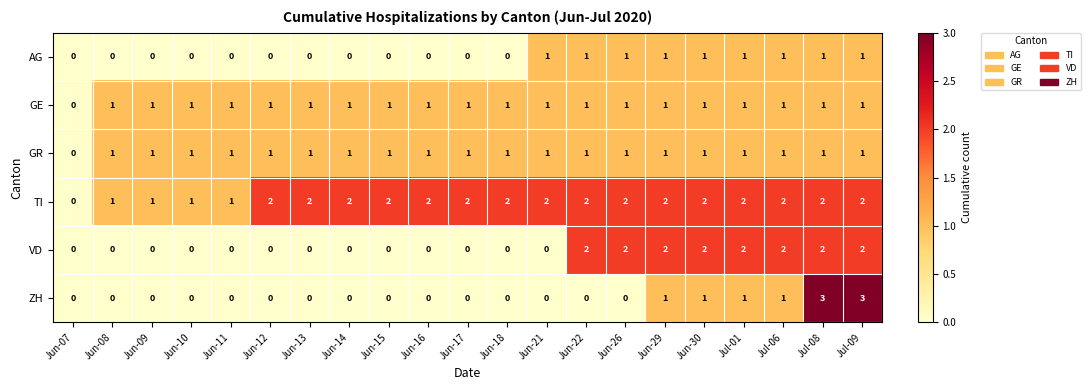

What is the greatest value displayed?

3